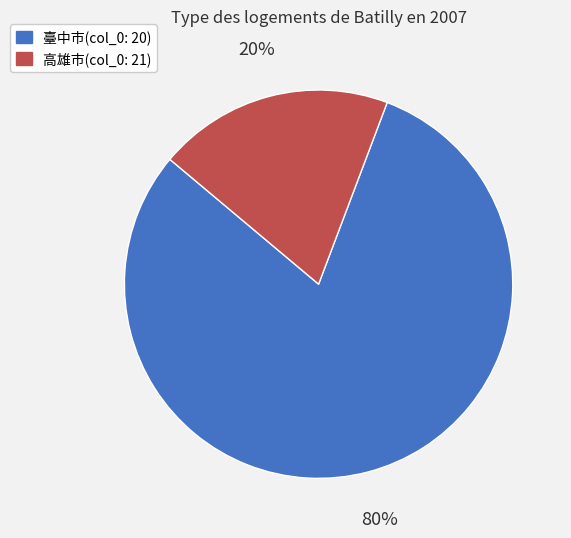

Is there any slice that represents more than half of the pie?

Yes